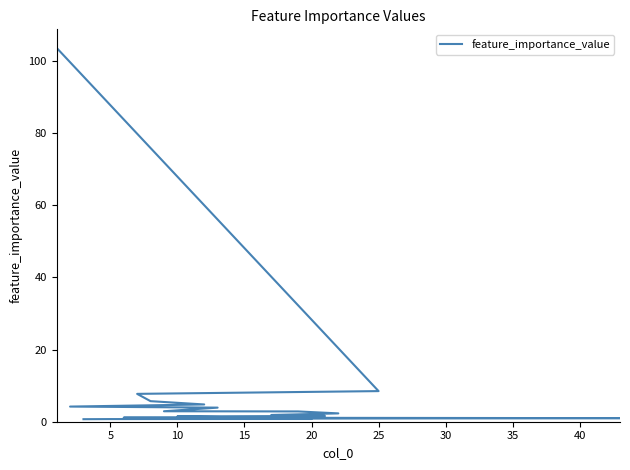

How many data points does each series have?

20